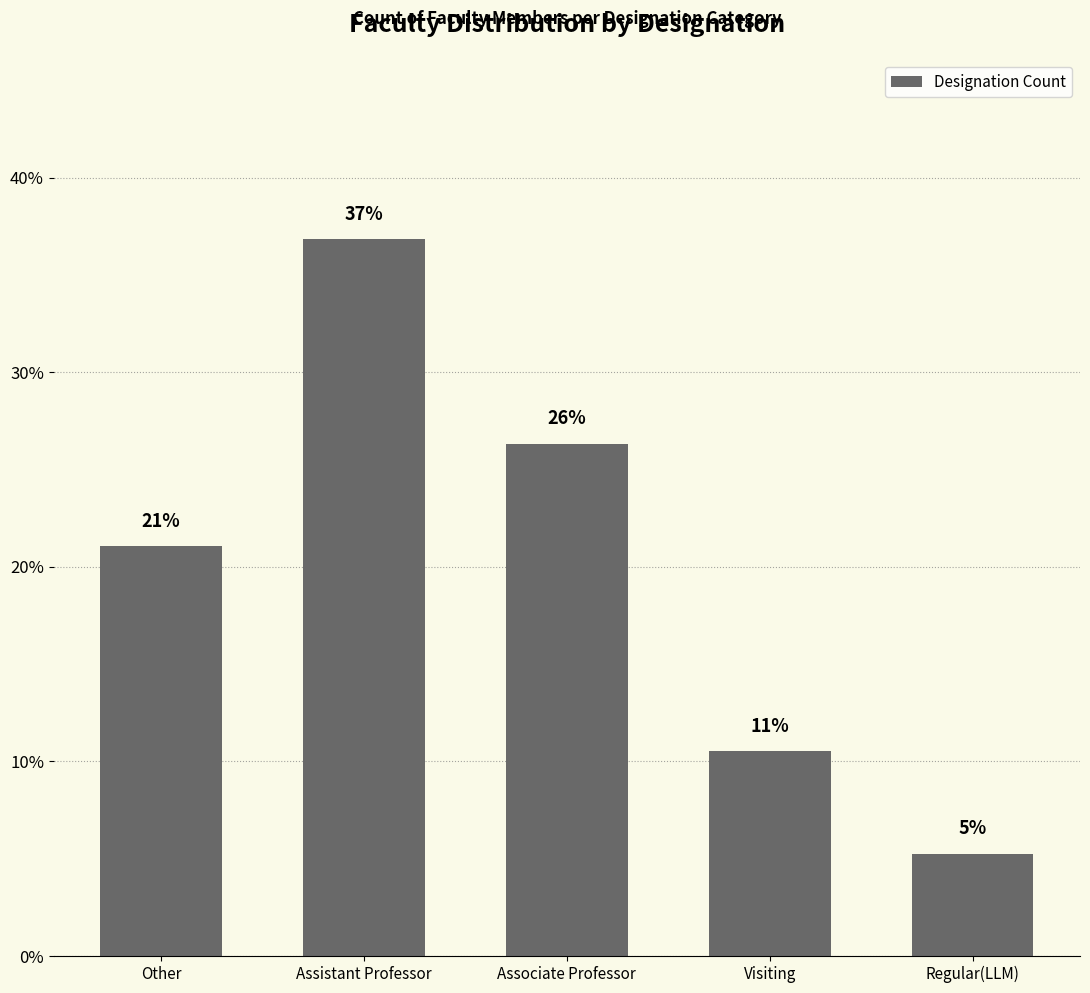

What is the approximate value at Assistant Professor?

36.8